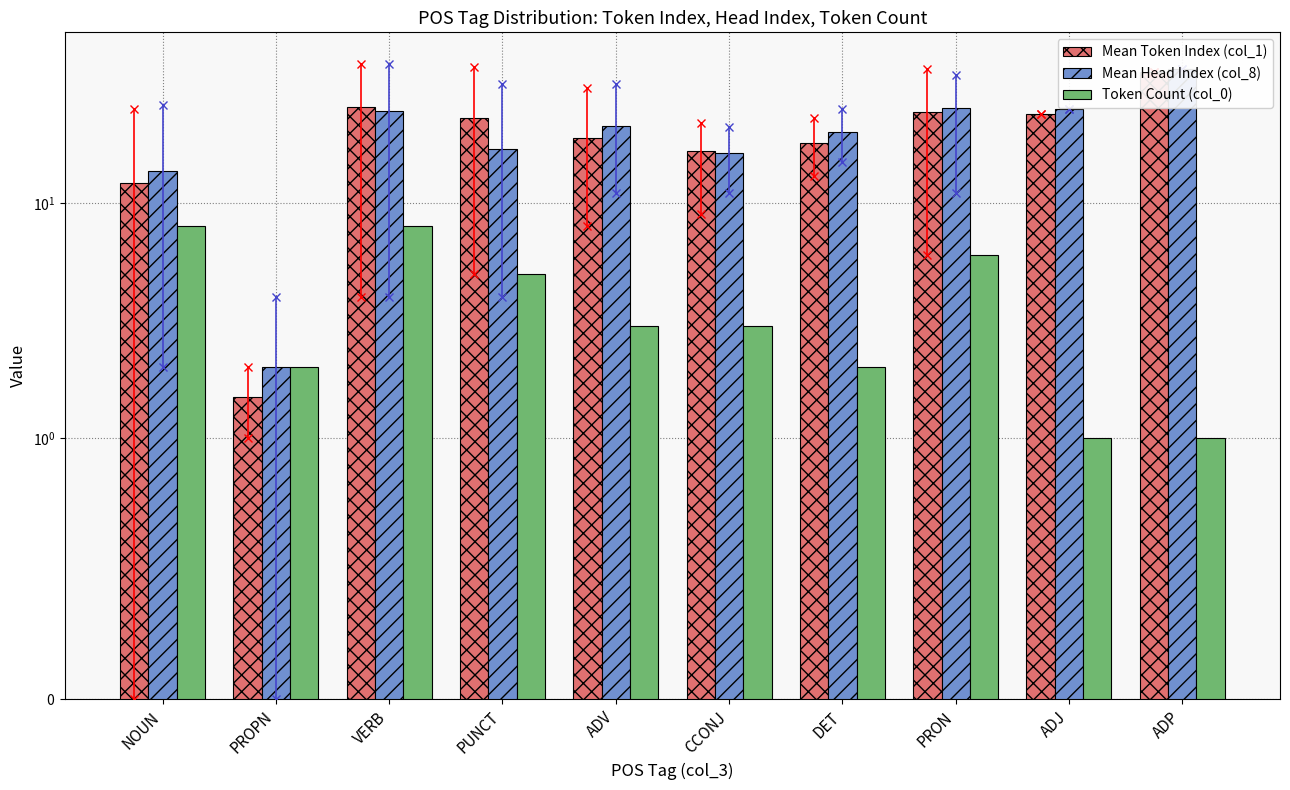

What is the sum of all Token Count (col_0) values?

39.0